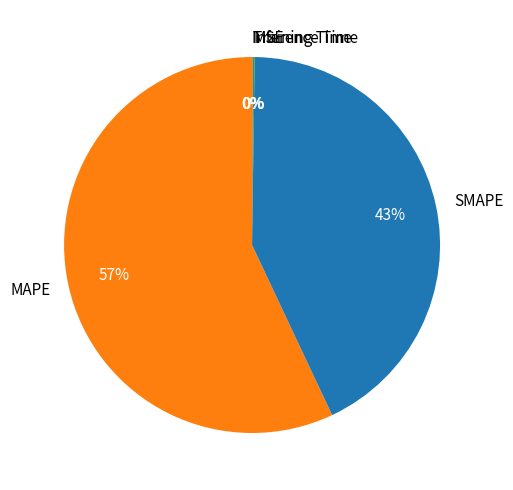

Is the sum of MAPE and SMAPE greater than half?

Yes